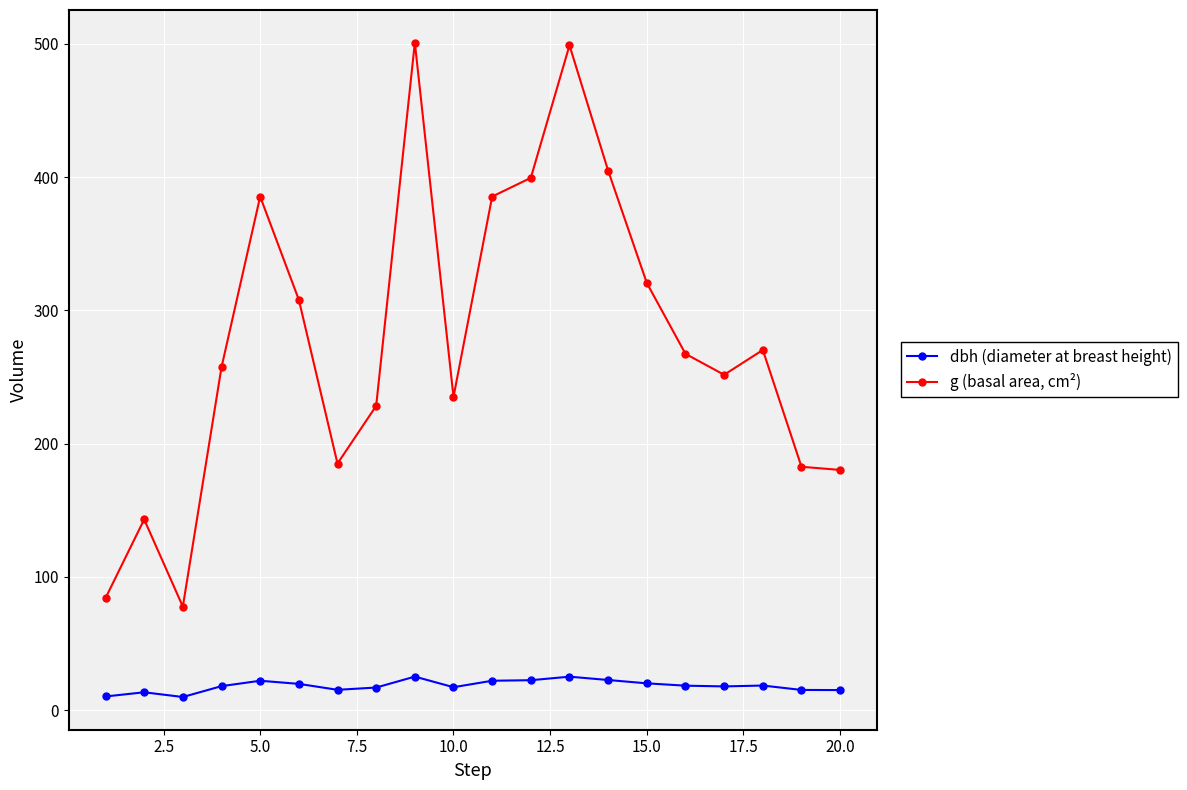

True or false: dbh (diameter at breast height) and g (basal area, cm²) cross at least once.

False